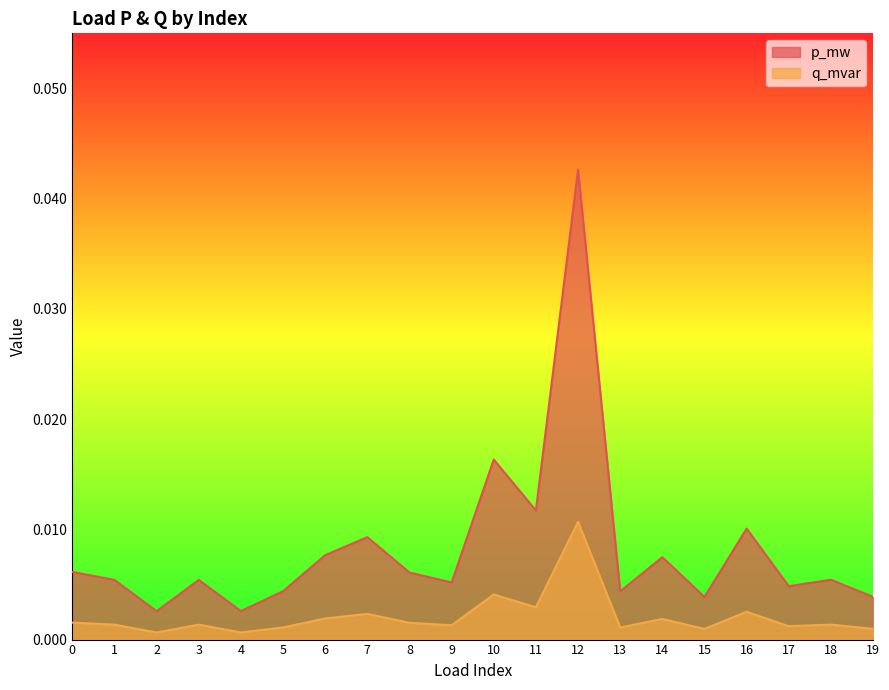

Which series changed the most between 3 and 19?

p_mw